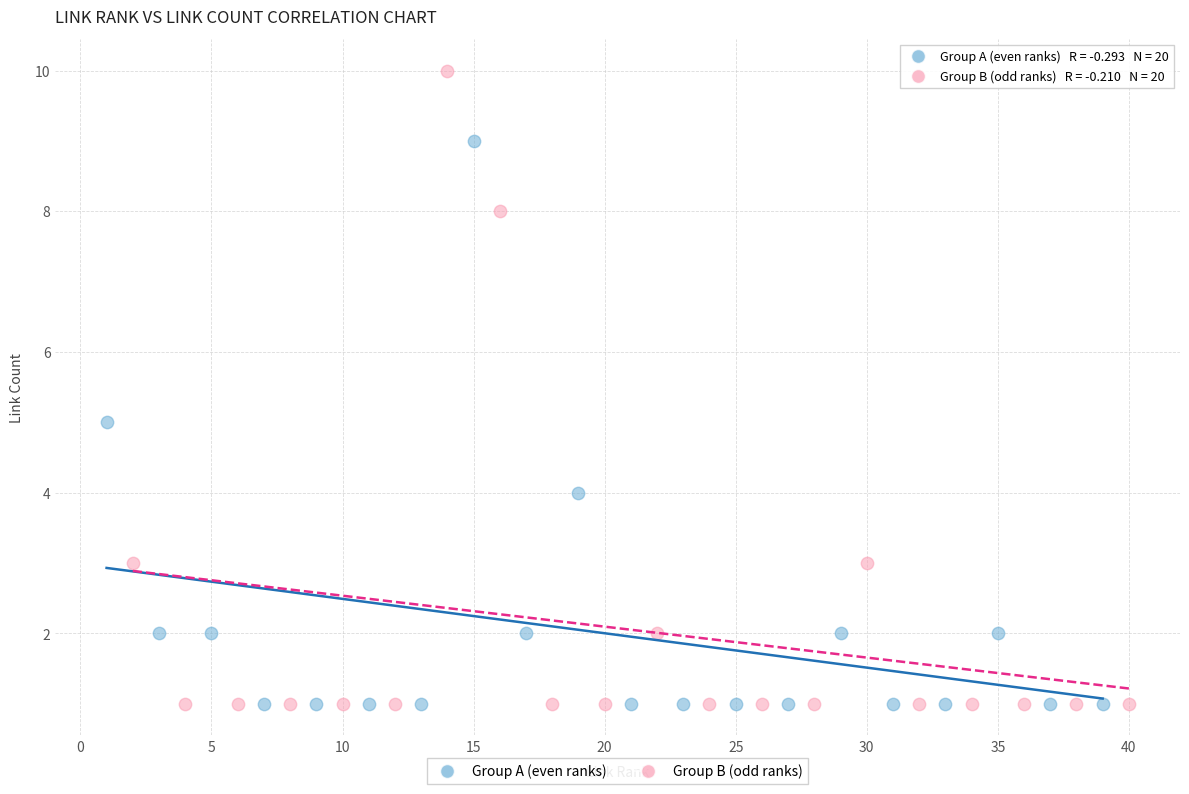

Which series has the widest spread of Y values?

Group B (odd ranks)